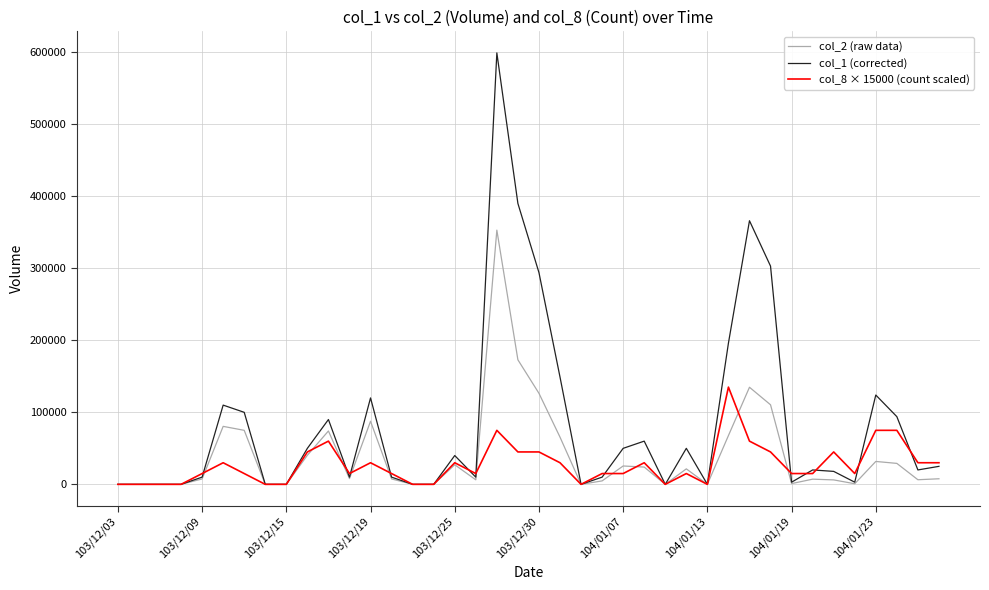

What is the maximum value shown in the chart?

599000